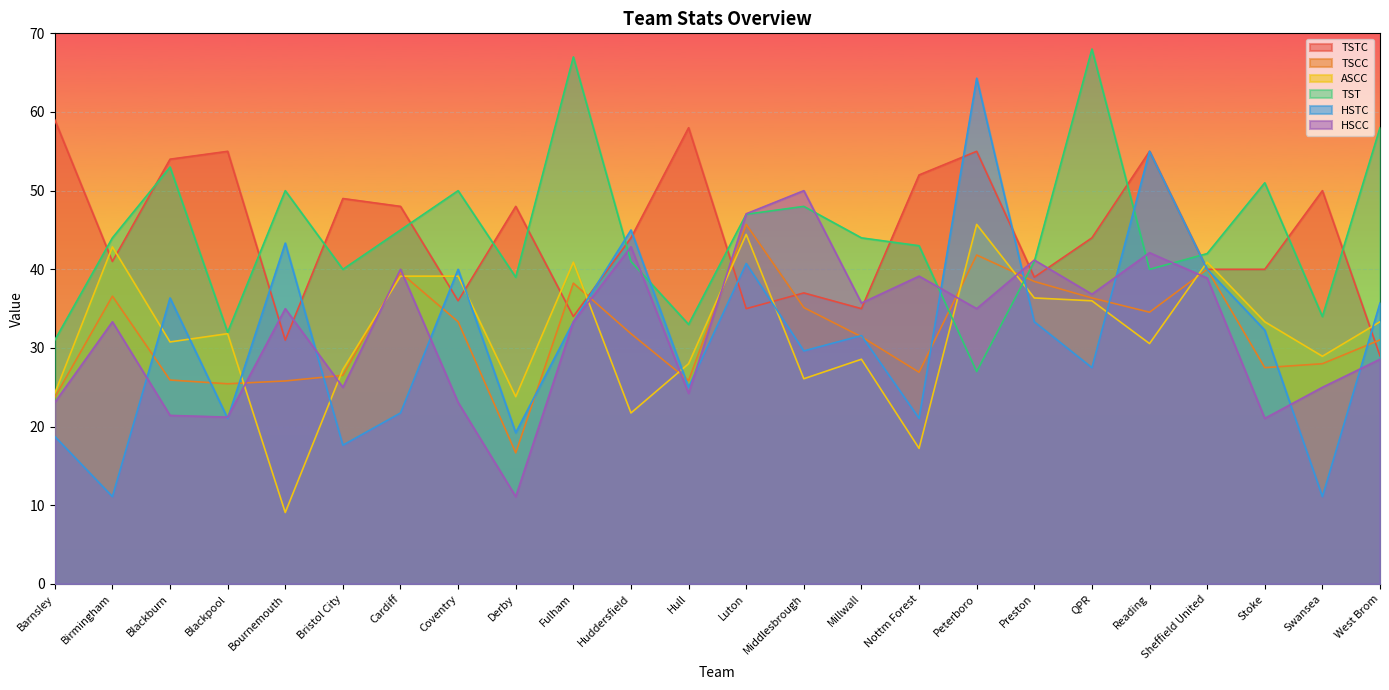

What is the label of the 24th point from the left?

West Brom